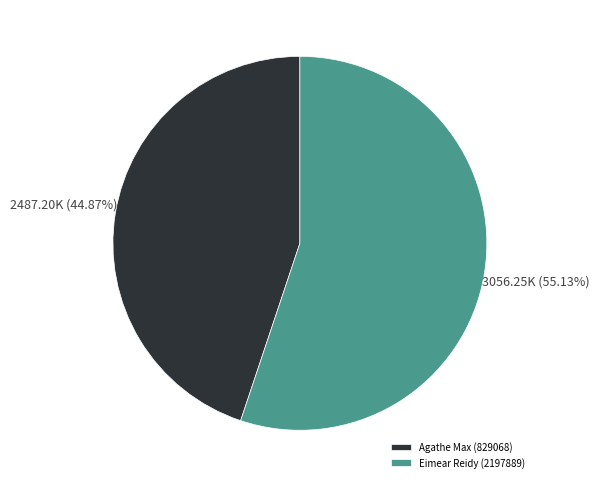

Between Eimear Reidy (2197889) and Agathe Max (829068), which is larger?

Eimear Reidy (2197889)